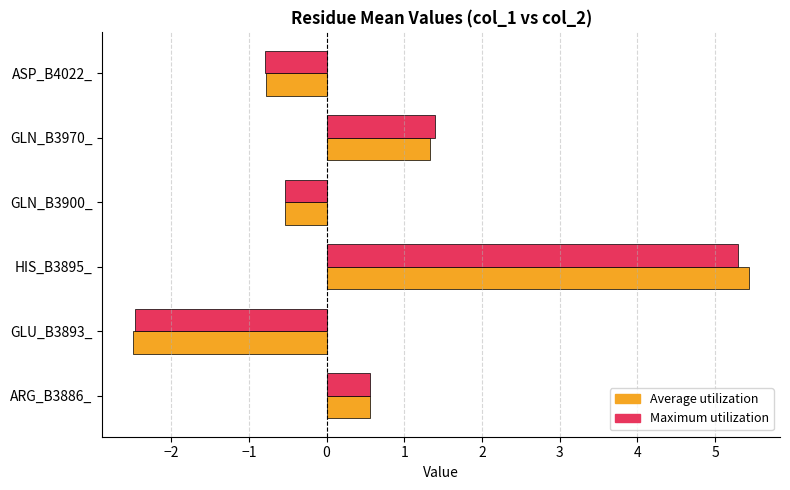

What is the total value across all series at HIS_B3895_?

10.7